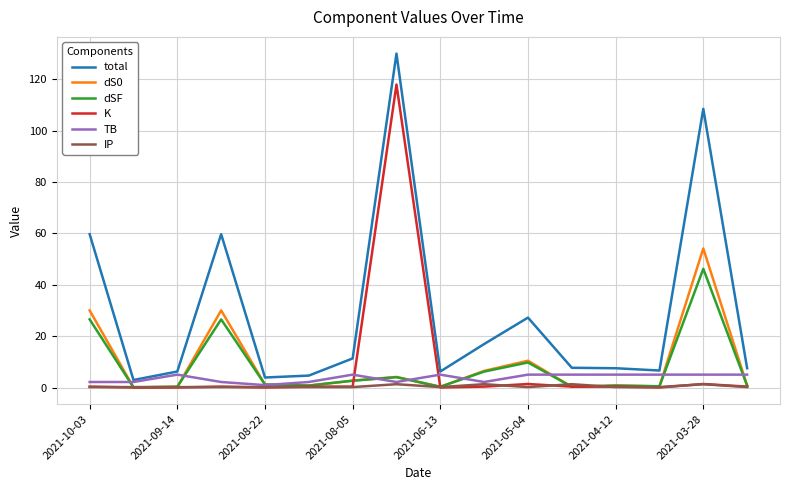

Which series has the largest range (max minus min)?

total